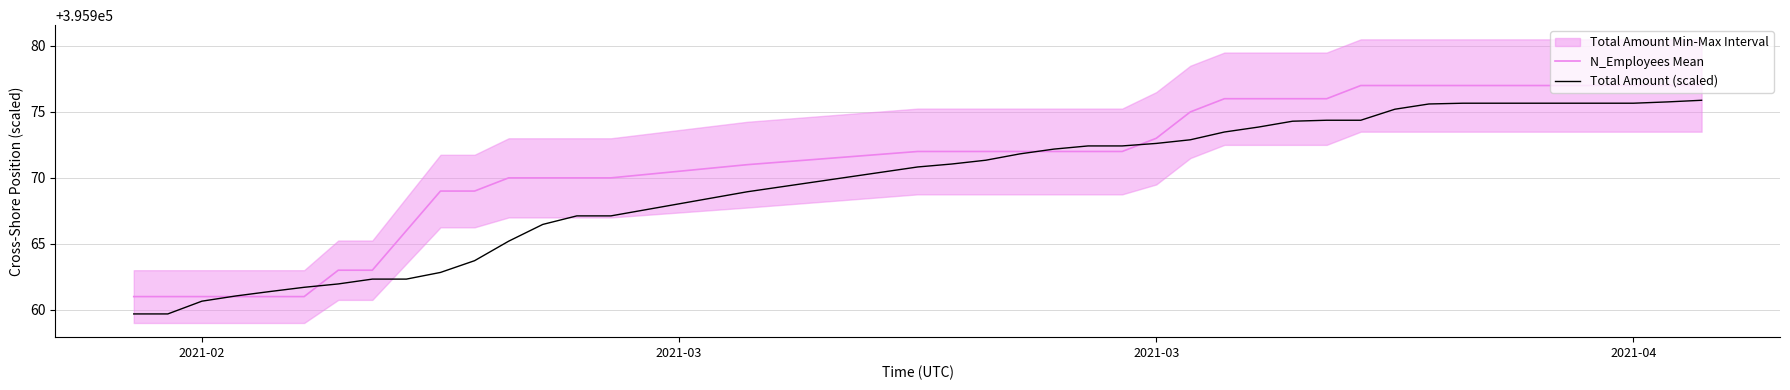

True or false: Total Amount (scaled) has more than 0 interior local peaks.

False